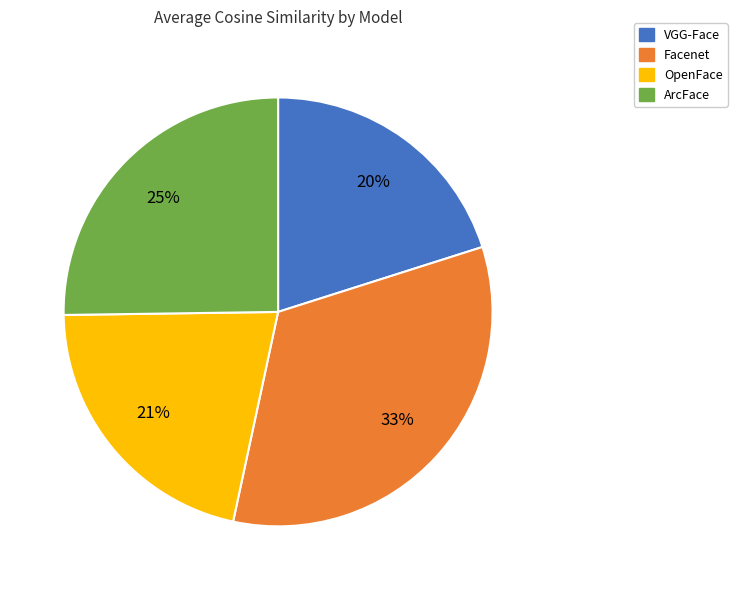

Rank the categories by value from highest to lowest.

Facenet, ArcFace, OpenFace, VGG-Face